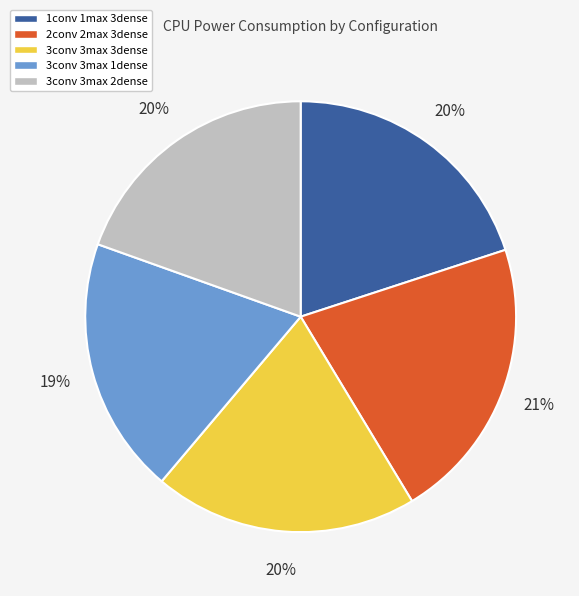

Is there any slice that represents more than half of the pie?

No